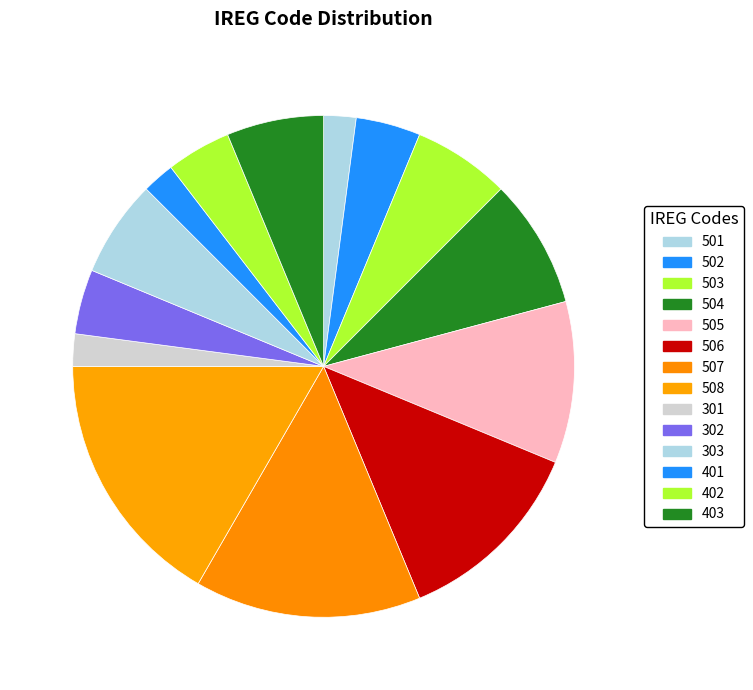

What is the change in value from 401 to 403?

+2